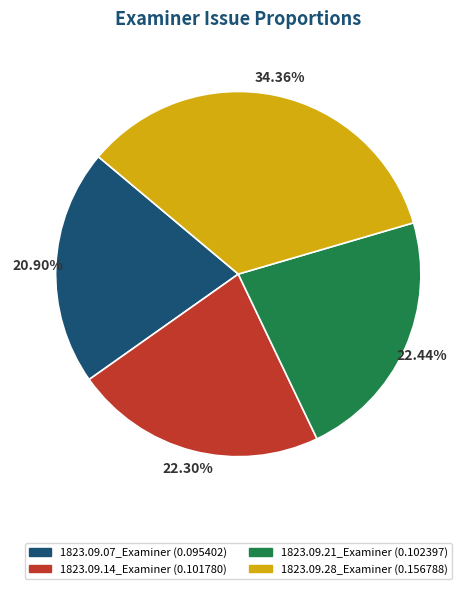

What is the total percentage of 1823.09.14_Examiner and 1823.09.07_Examiner?

43.2%